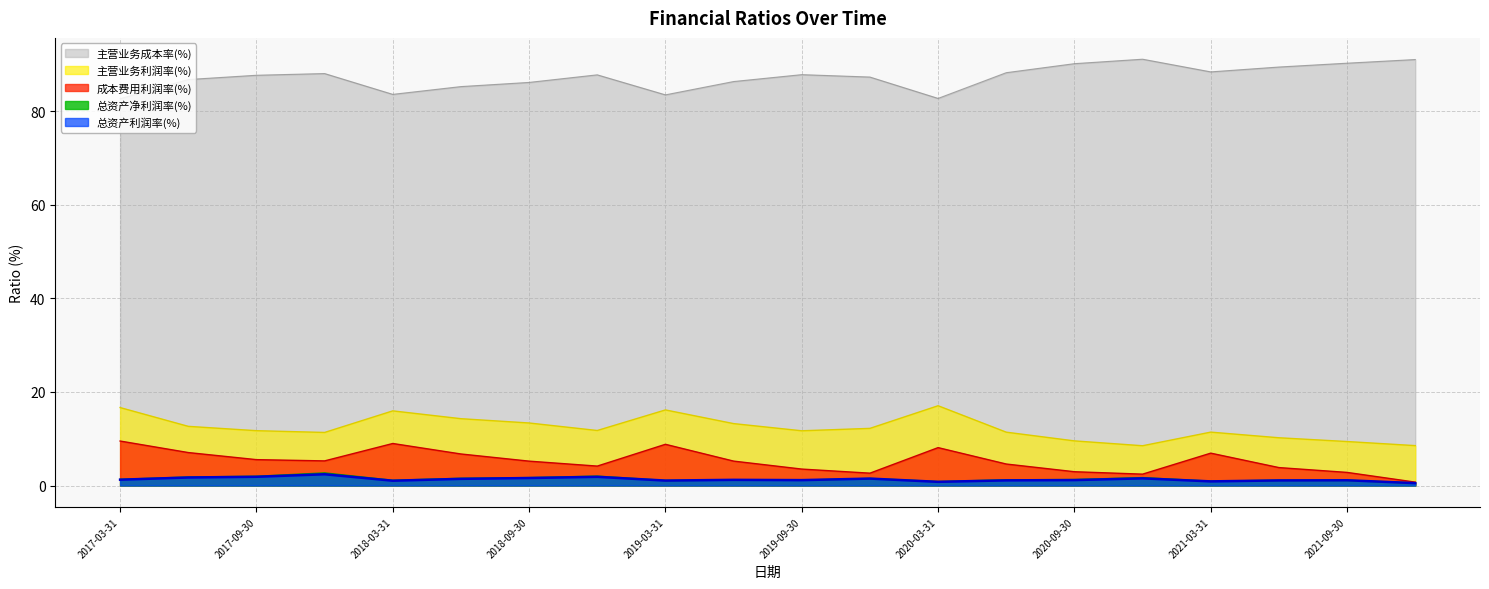

True or false: 成本费用利润率(%) and 主营业务成本率(%) intersect in this chart.

False